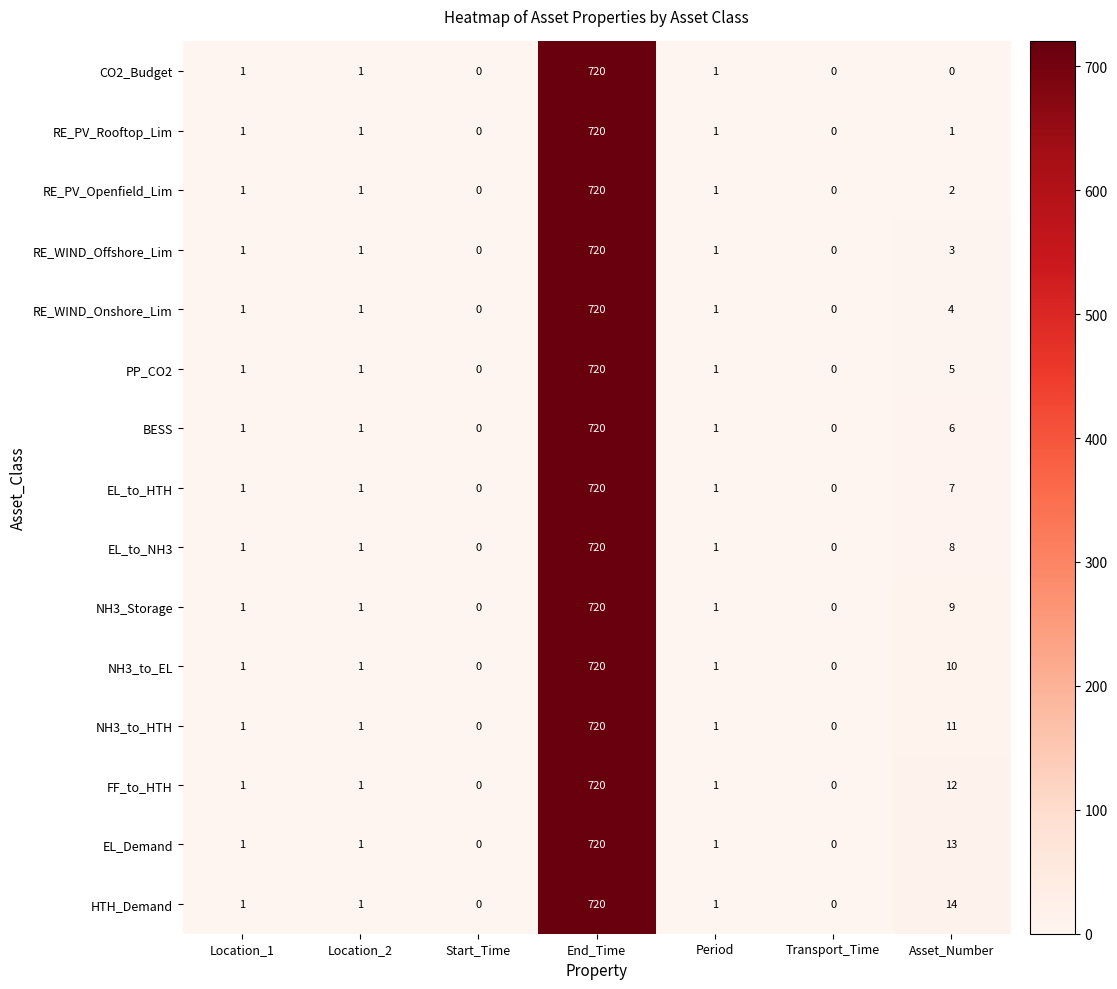

What is the difference between the maximum and minimum values in the RE_PV_Rooftop_Lim series?

720